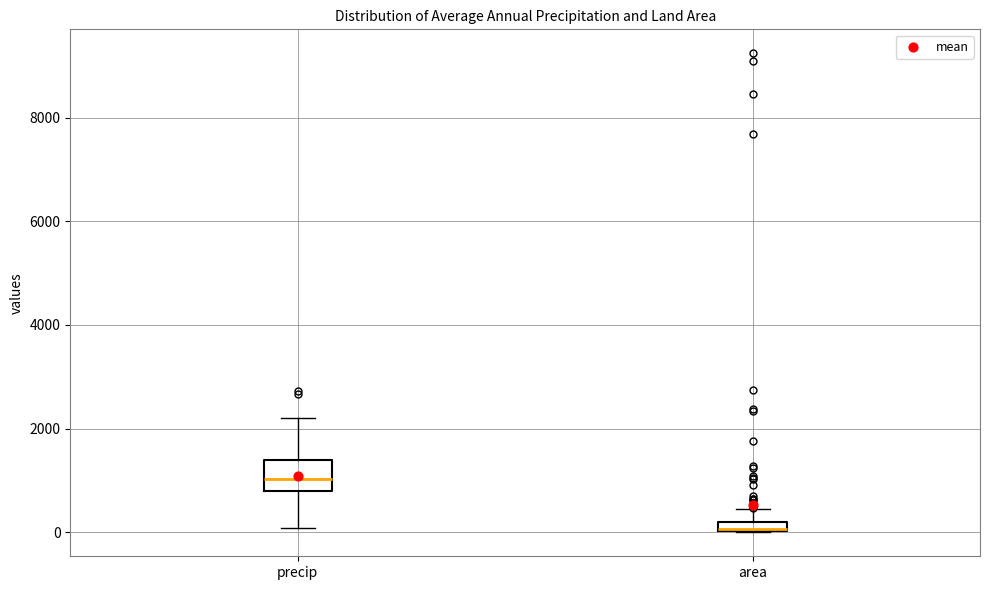

Where does the median line of the box for precip sit on the y-axis? The values are not printed on the chart, so give them approximately, as read against the axis.

1000